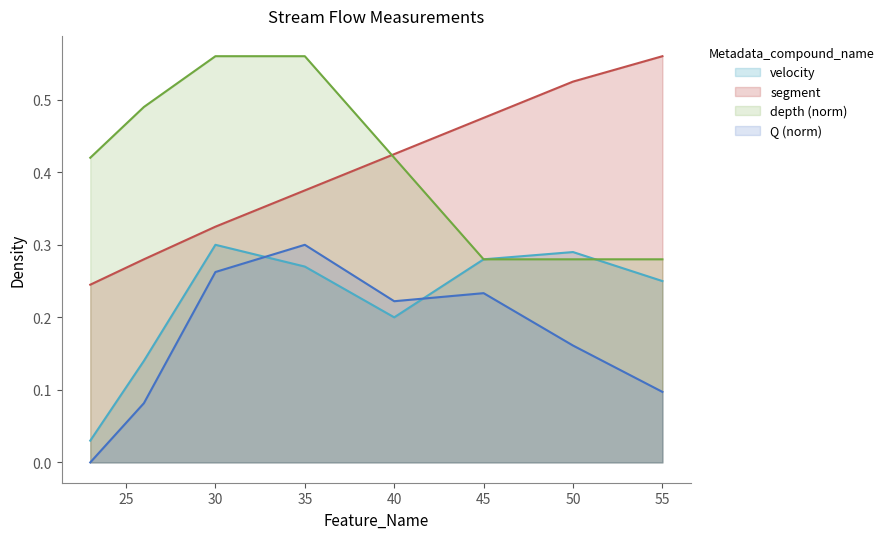

Which label corresponds to the largest value in the chart?

55